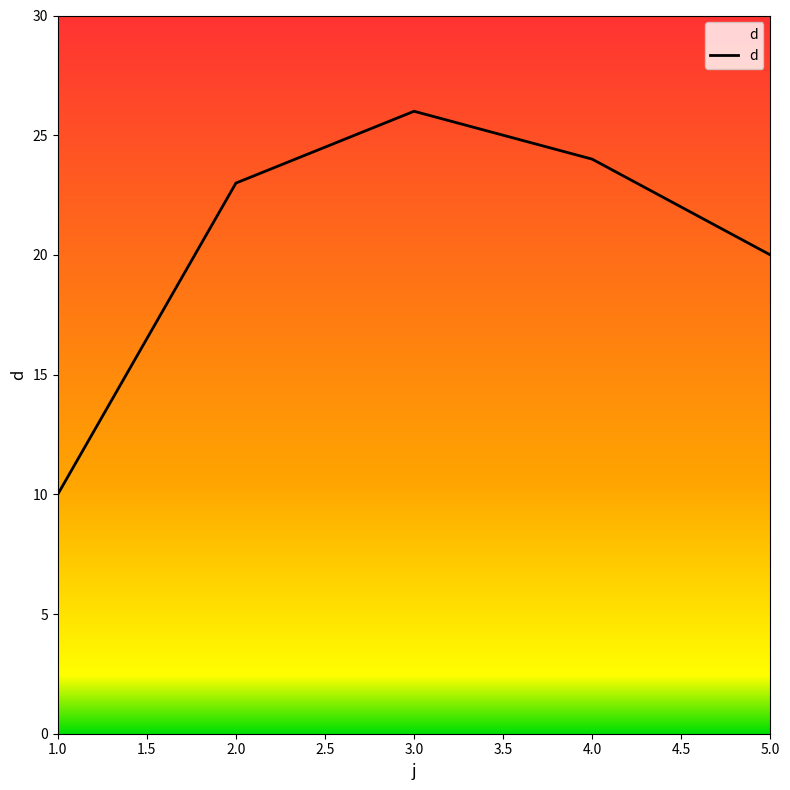

Where is the data nearest to the value 18?

5.0